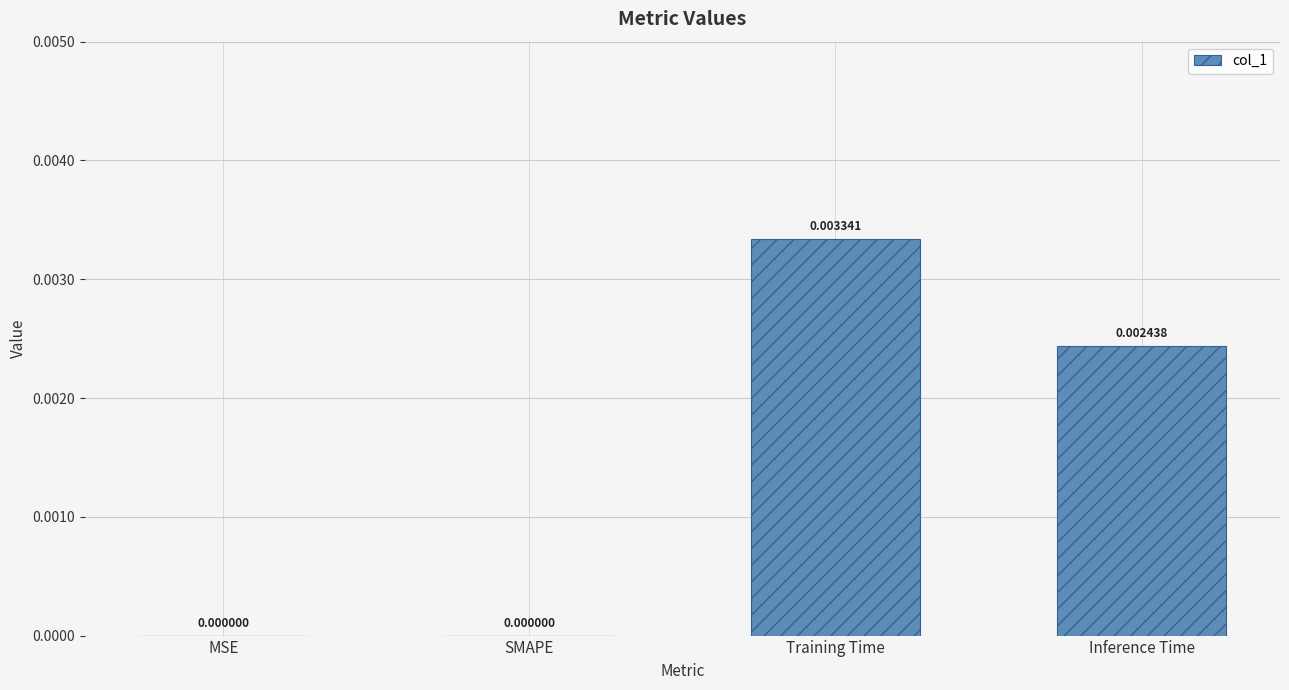

Which has a higher value, SMAPE or Inference Time?

Inference Time